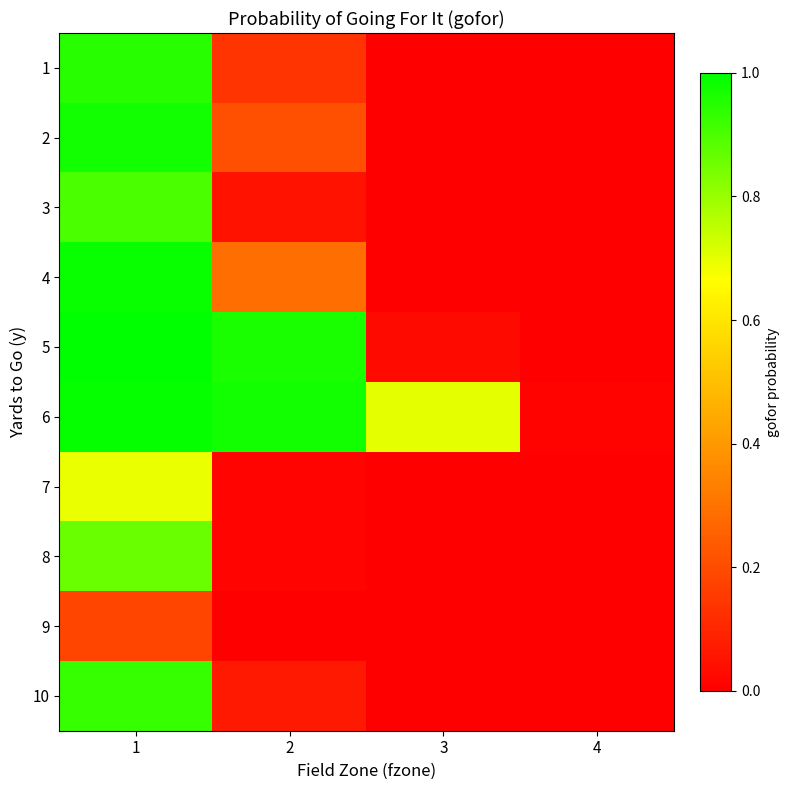

What is the difference between the highest and lowest values at 2?

1.0